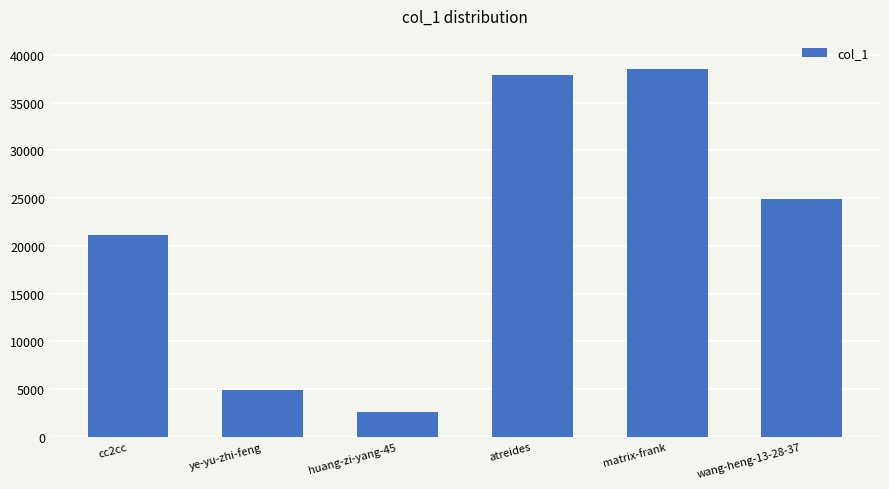

Reading right to left, what are all the values shown in this chart?

wang-heng-13-28-37=24915	matrix-frank=38487	atreides=37920	huang-zi-yang-45=2560	ye-yu-zhi-feng=4914	cc2cc=21189